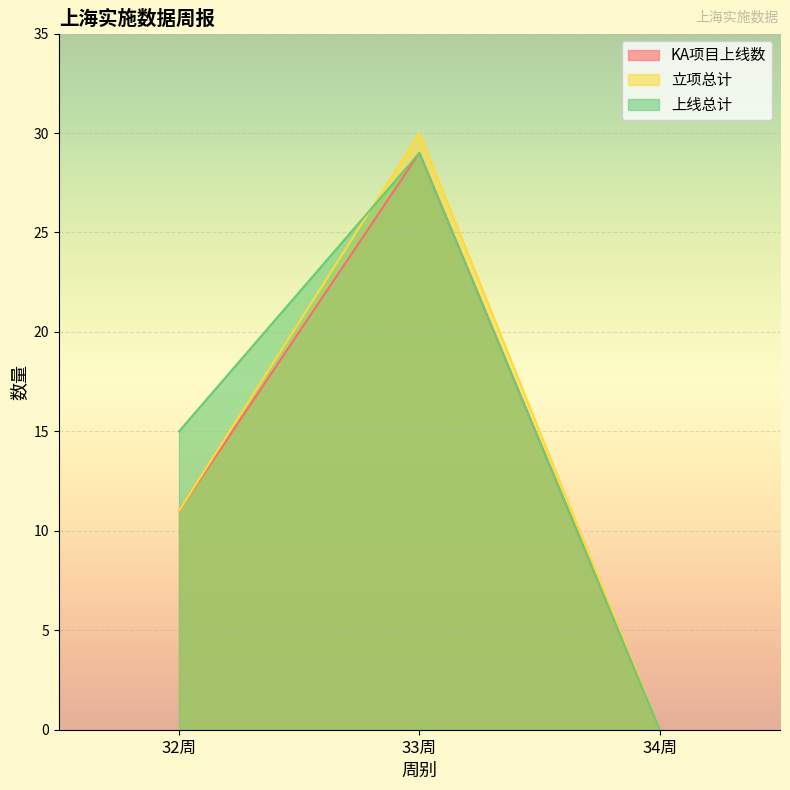

How many lines are shown in the chart?

3